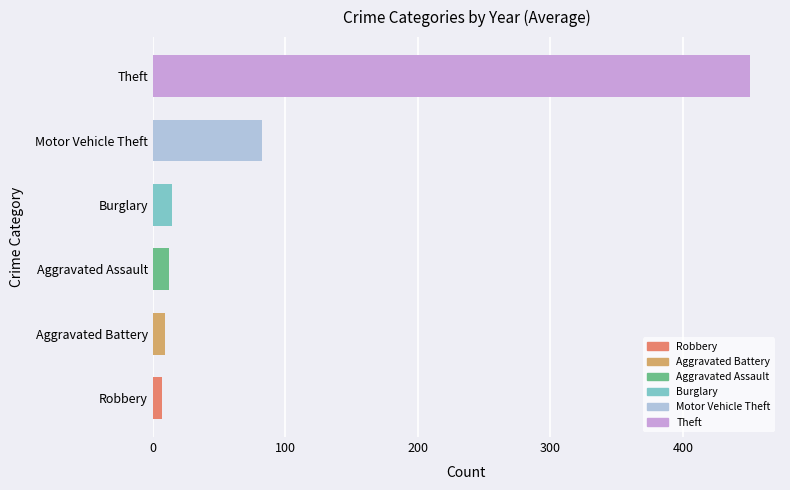

Read the value at Aggravated Assault.

12.1